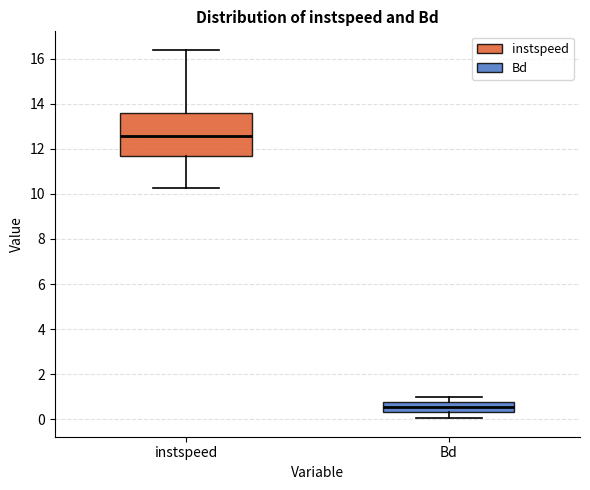

Reading left to right, read every box against the y-axis: the position of its median line, the range the box covers, and the ends of its whiskers. The values are not printed on the chart, so give them approximately, as read against the axis.

instspeed: median 12.6, box 11.6 to 13.6, whiskers 10.2 to 16.4
Bd: median 0.6, box 0.4 to 0.8, whiskers 0.0 to 1.0